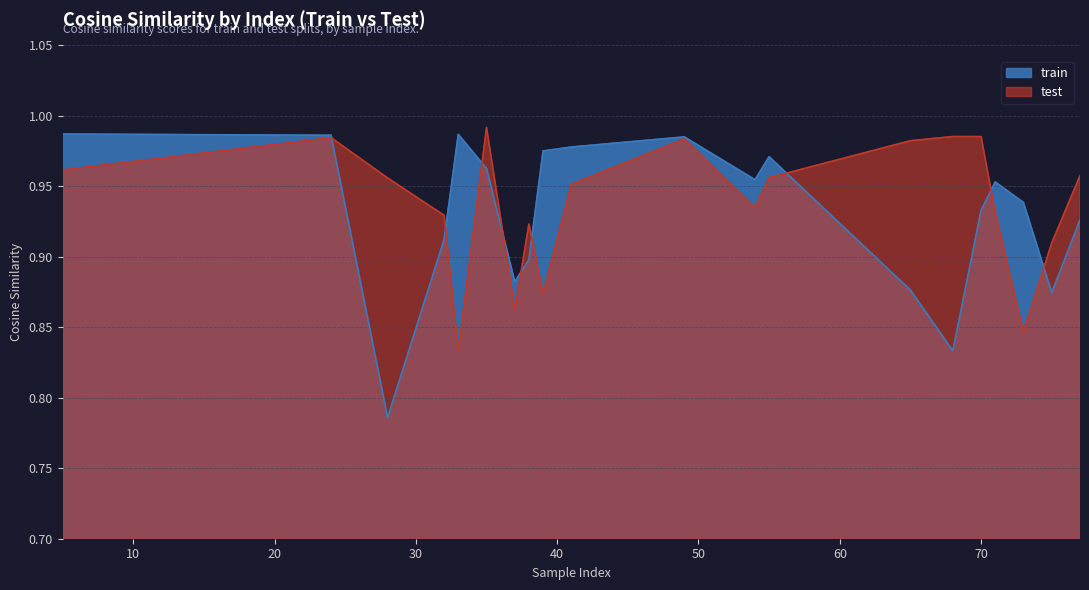

At which category does train reach its first local peak?

33